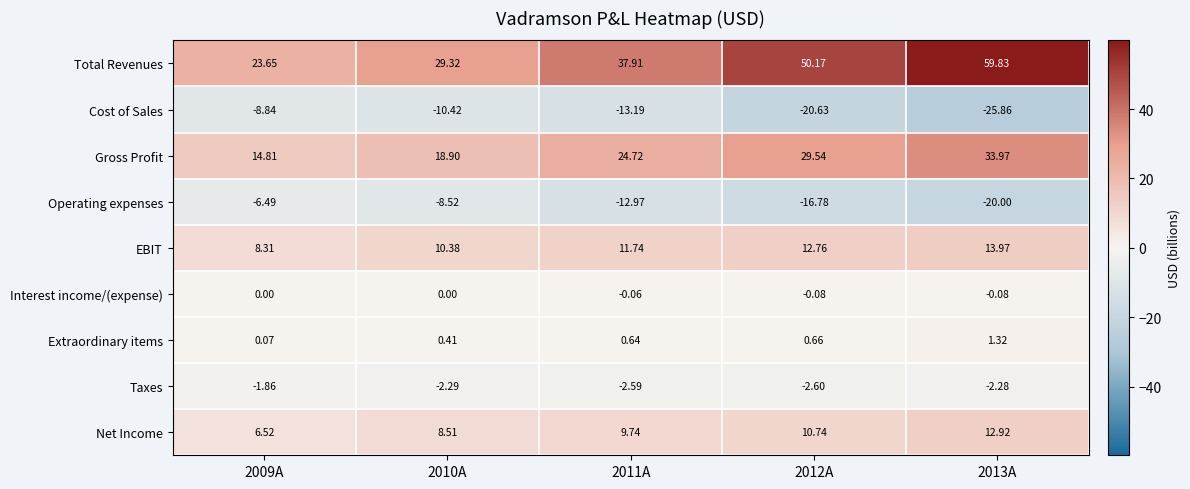

Which series has the largest range (max minus min)?

Total Revenues